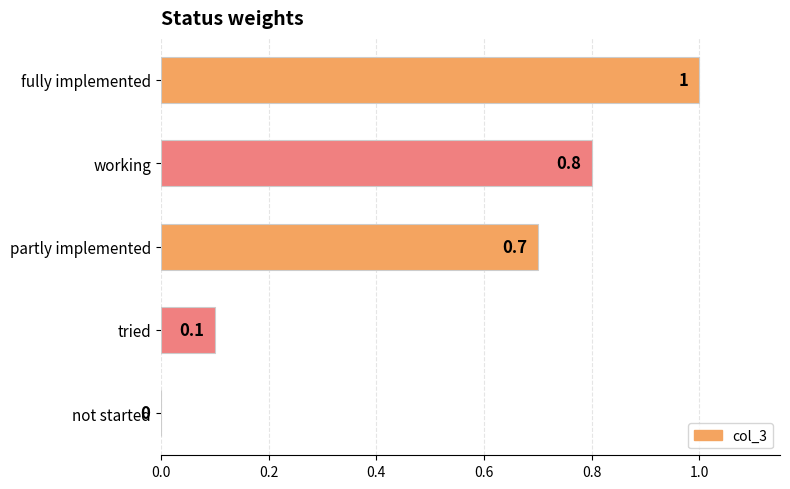

What is the sum of all values?

2.6